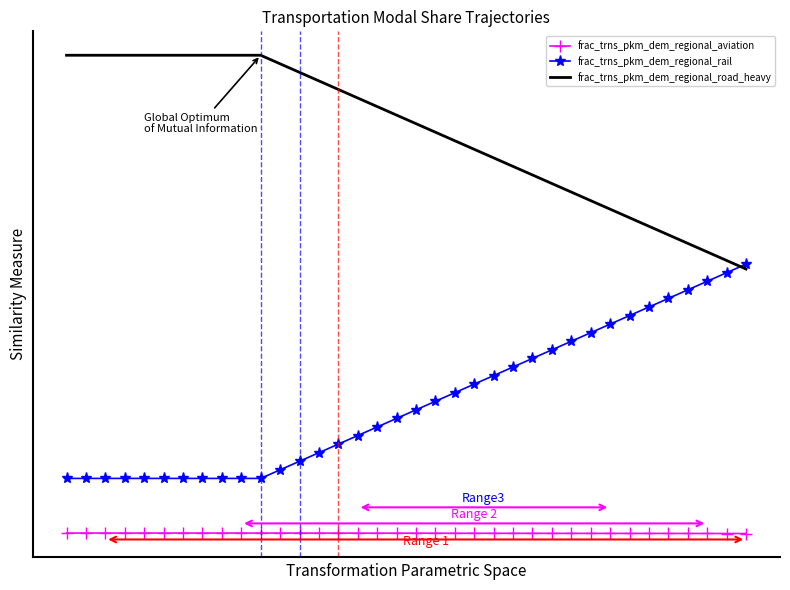

At how many categories does at least one series exceed 0?

36